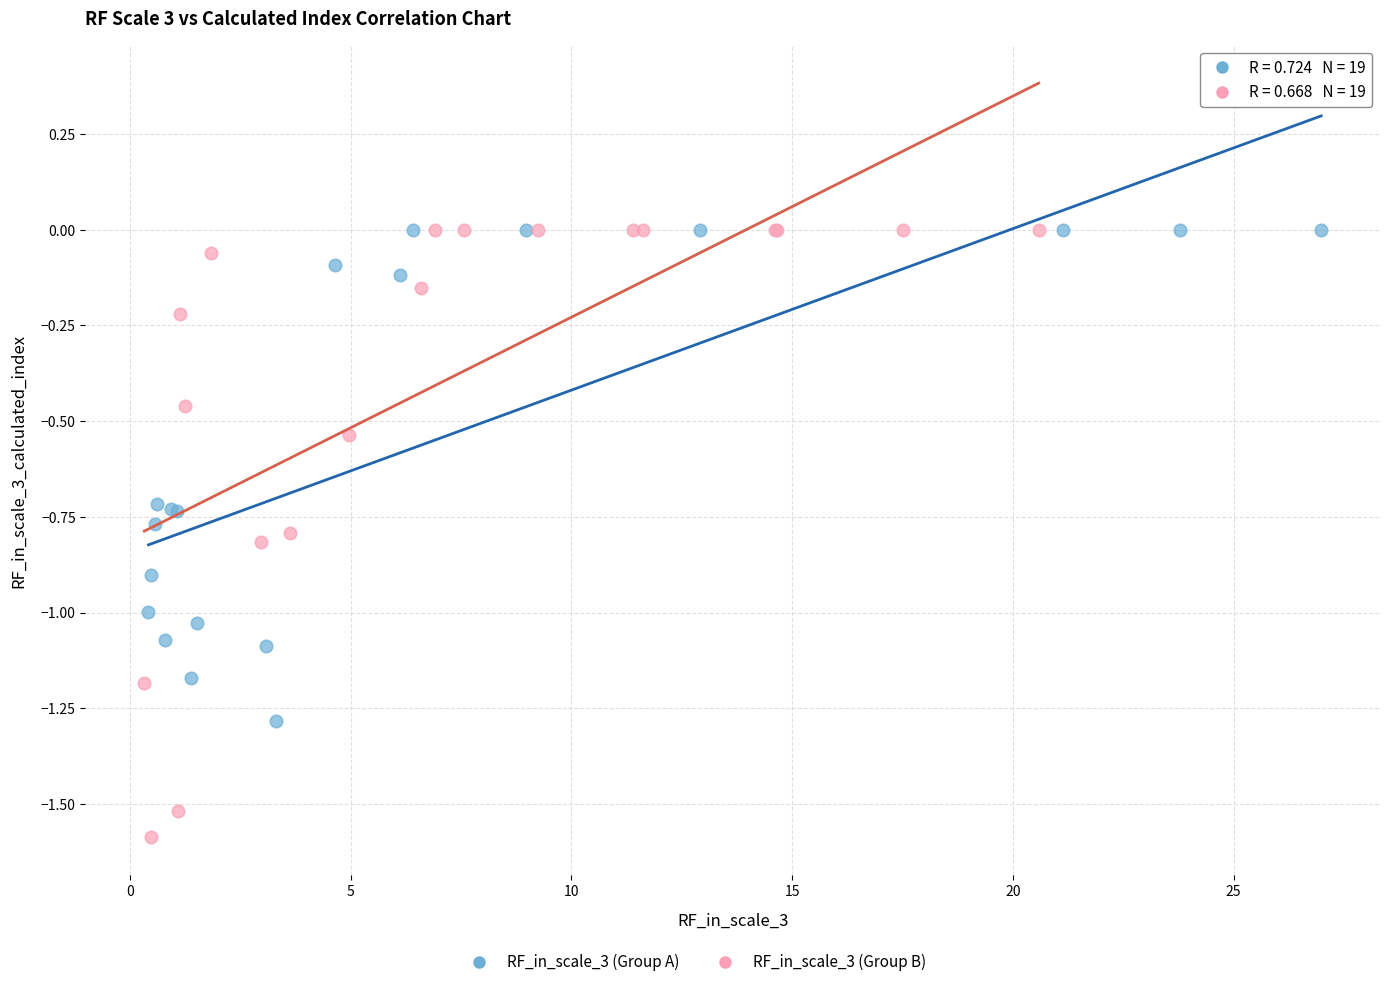

Which series reaches the minimum Y coordinate?

RF_in_scale_3 (Group B)